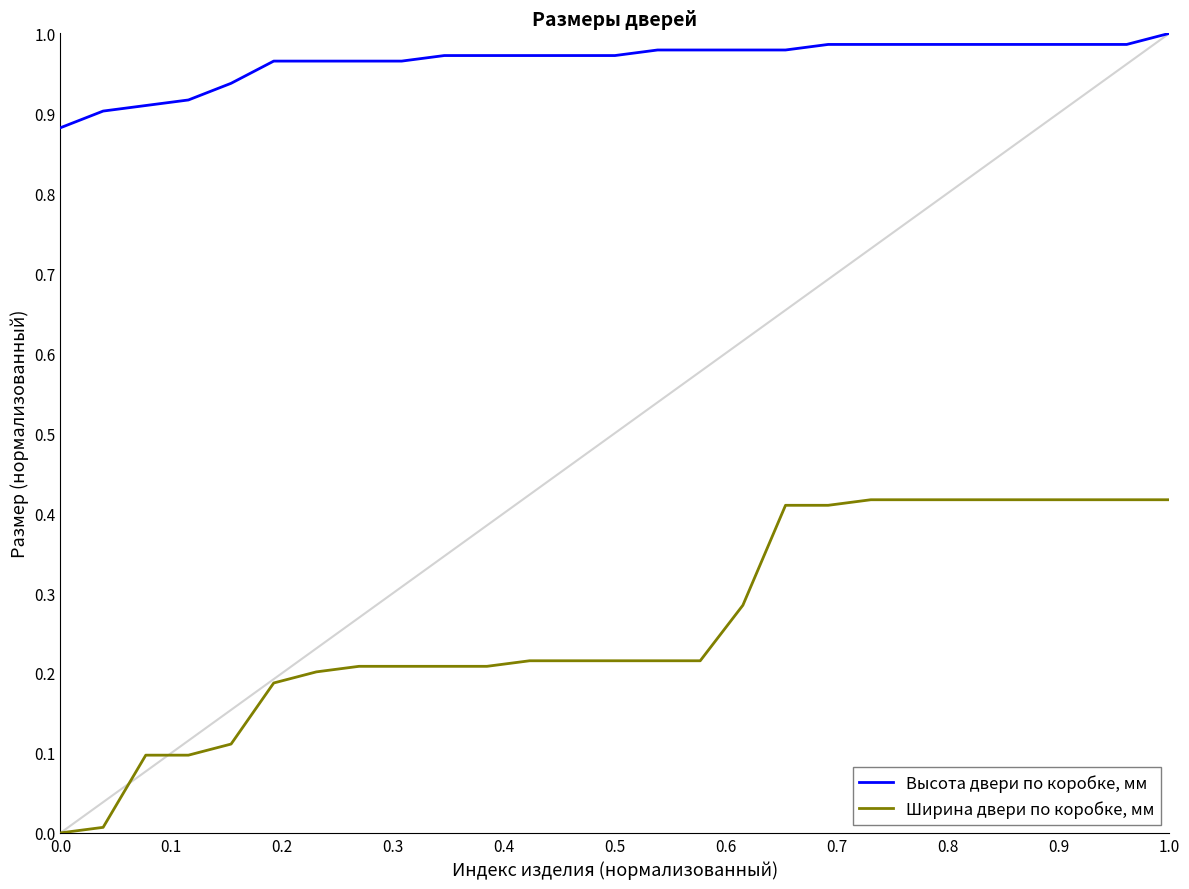

What is the sum of all Ширина двери по коробке, мм values?

7.0